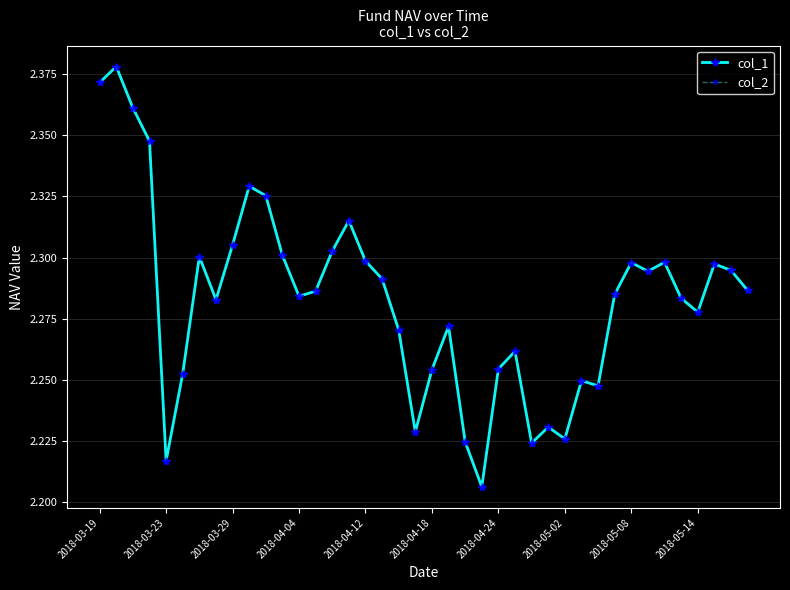

Is this an area chart (filled region under the line)?

No